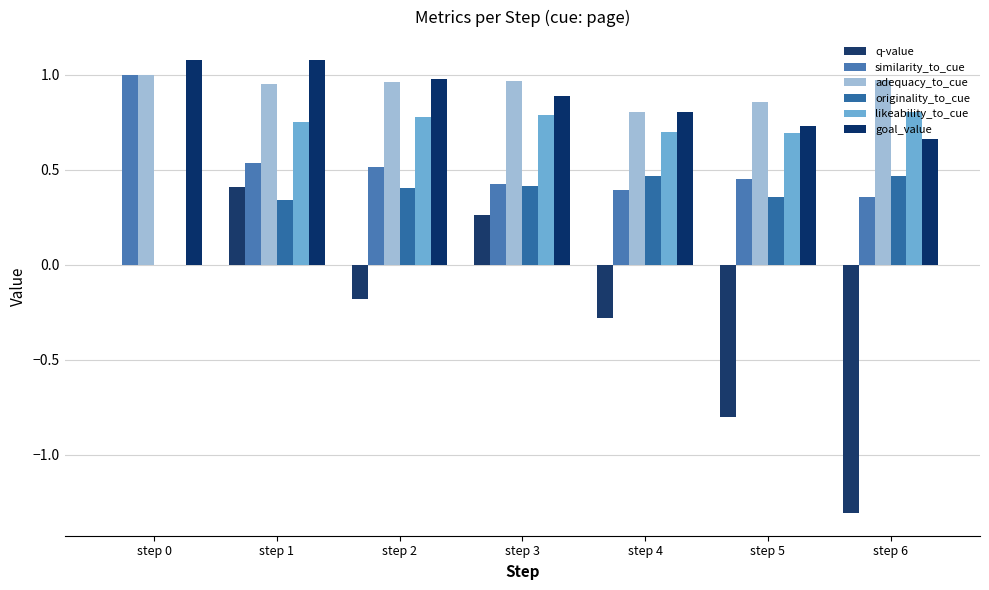

Reading left to right, list all the values displayed in this chart.

q-value: step 0=0.0	step 1=0.4	step 2=-0.2	step 3=0.3	step 4=-0.3	step 5=-0.8	step 6=-1.3
similarity_to_cue: step 0=1.0	step 1=0.5	step 2=0.5	step 3=0.4	step 4=0.4	step 5=0.4	step 6=0.4
adequacy_to_cue: step 0=1.0	step 1=1.0	step 2=1.0	step 3=1.0	step 4=0.8	step 5=0.9	step 6=1.0
originality_to_cue: step 0=0.0	step 1=0.3	step 2=0.4	step 3=0.4	step 4=0.5	step 5=0.4	step 6=0.5
likeability_to_cue: step 0=0.0	step 1=0.7	step 2=0.8	step 3=0.8	step 4=0.7	step 5=0.7	step 6=0.8
goal_value: step 0=1.1	step 1=1.1	step 2=1.0	step 3=0.9	step 4=0.8	step 5=0.7	step 6=0.7